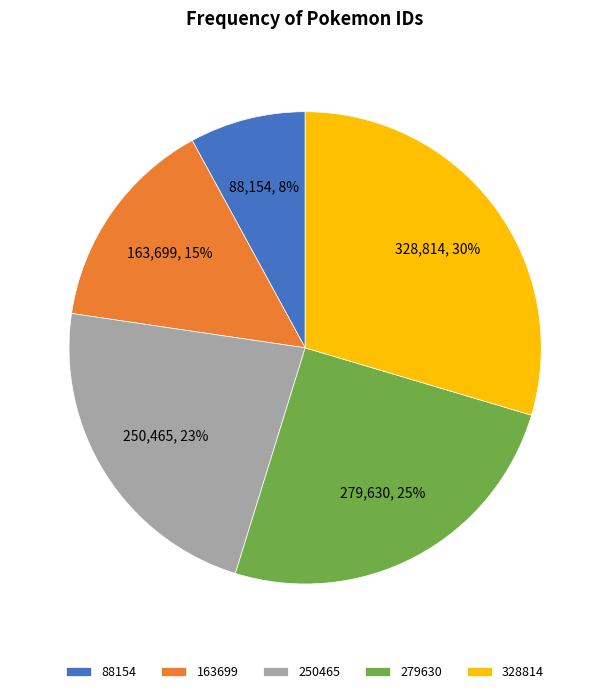

The 163699 slice represents 15% of the pie. True or false?

True